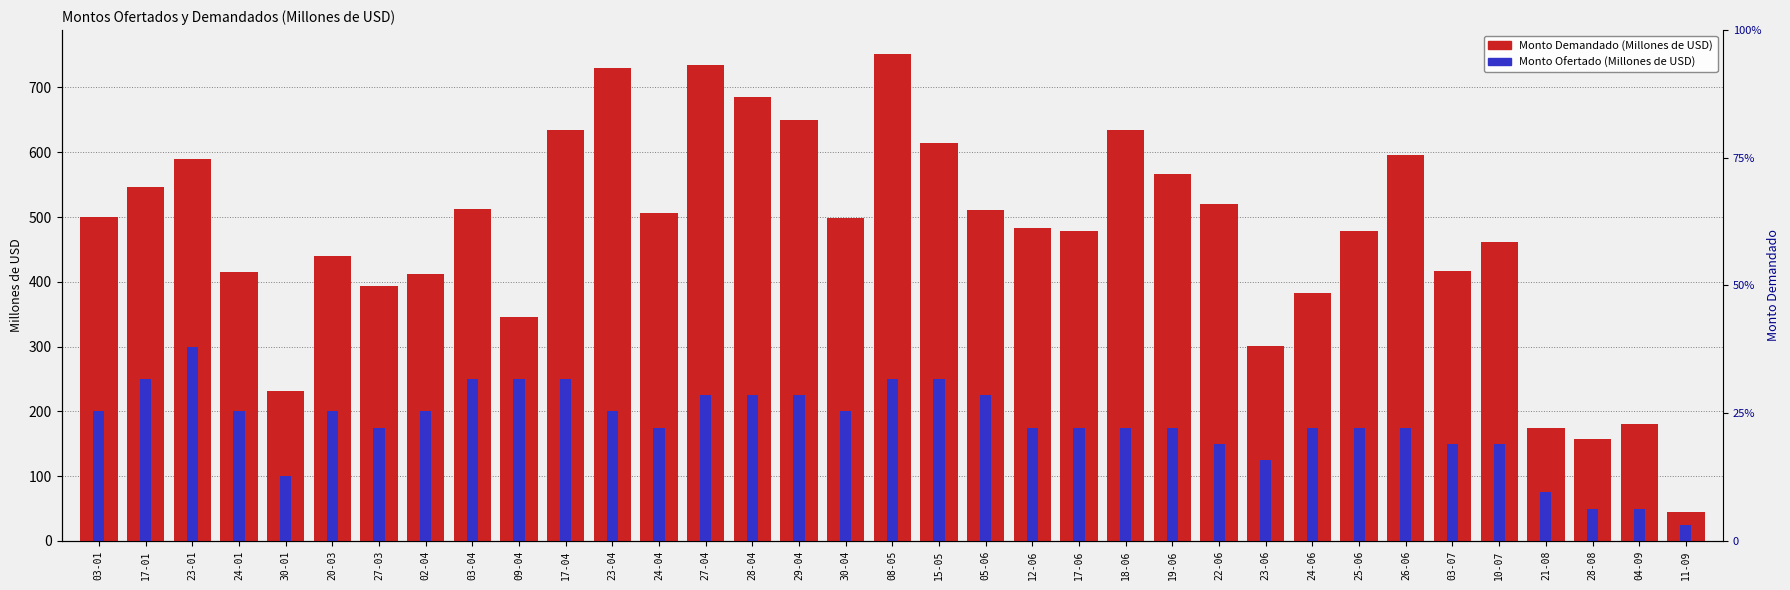

How many data points in Monto Demandado (Millones de USD) are above 498?

17